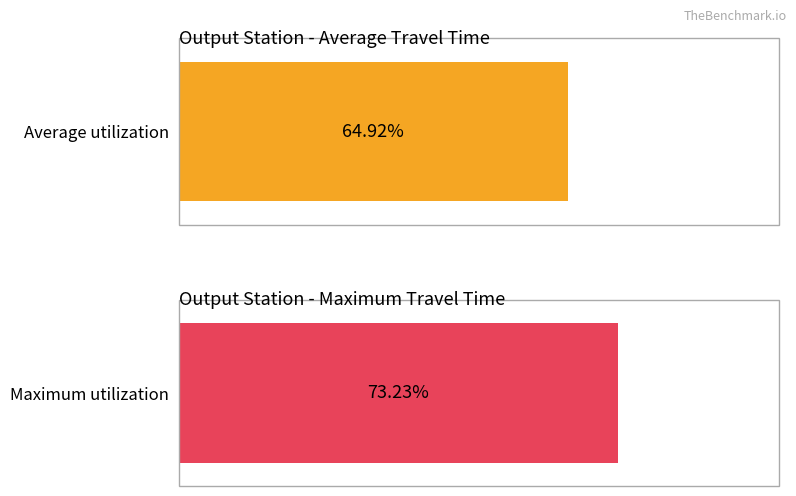

Rank the series by their average value, from lowest to highest.

Average utilization, Maximum utilization